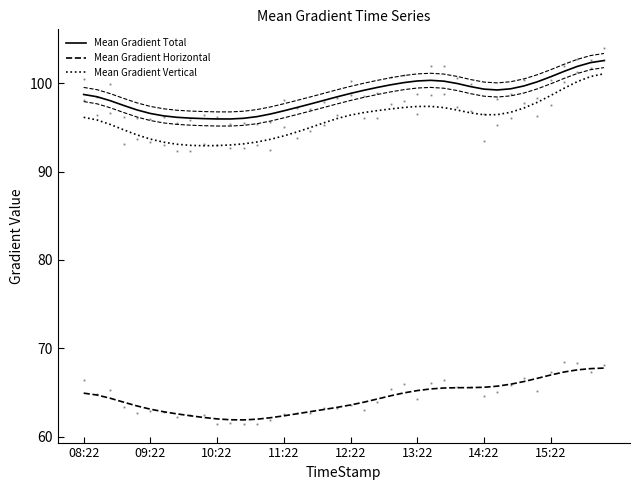

What is the label of the 33rd point from the right?

15:22